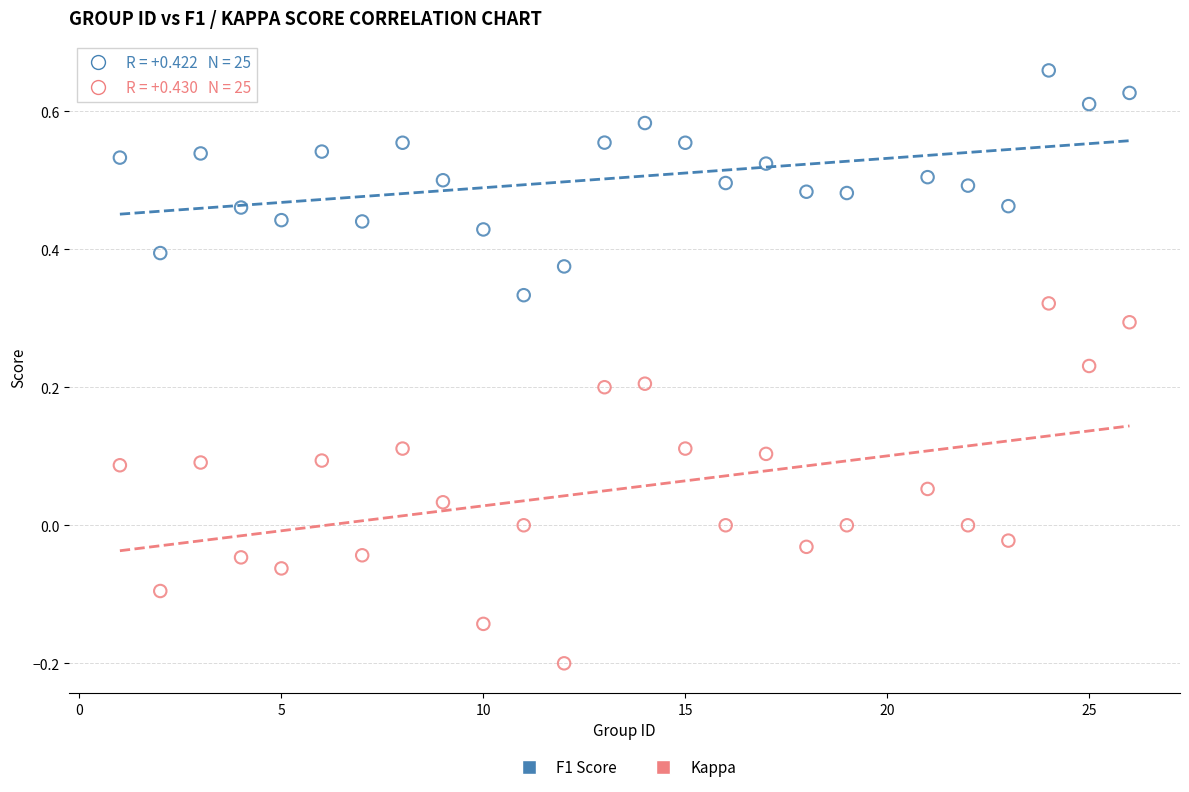

Which series reaches the minimum Y coordinate?

Kappa